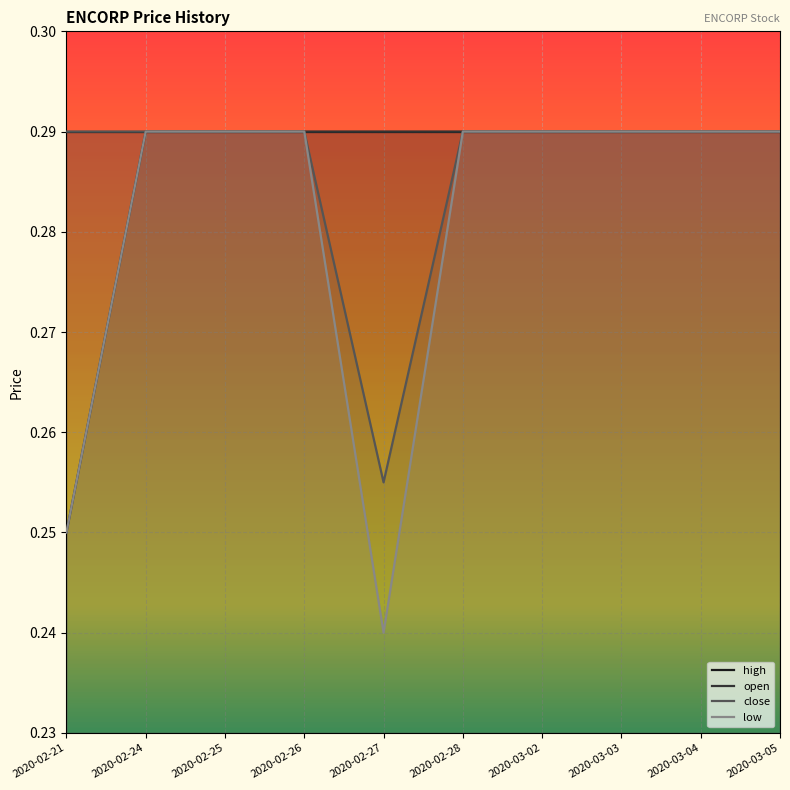

Does the chart display data point markers on the line(s)?

No